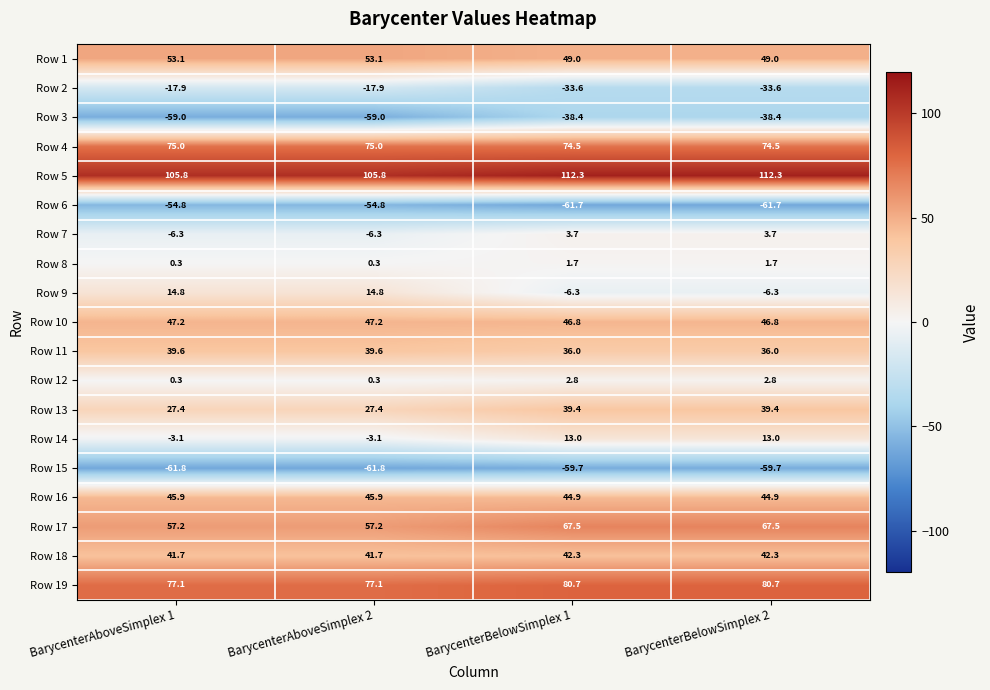

Rank the series at BarycenterBelowSimplex 2 from highest to lowest value.

Row 5, Row 19, Row 4, Row 17, Row 1, Row 10, Row 16, Row 18, Row 13, Row 11, Row 14, Row 7, Row 12, Row 8, Row 9, Row 2, Row 3, Row 15, Row 6